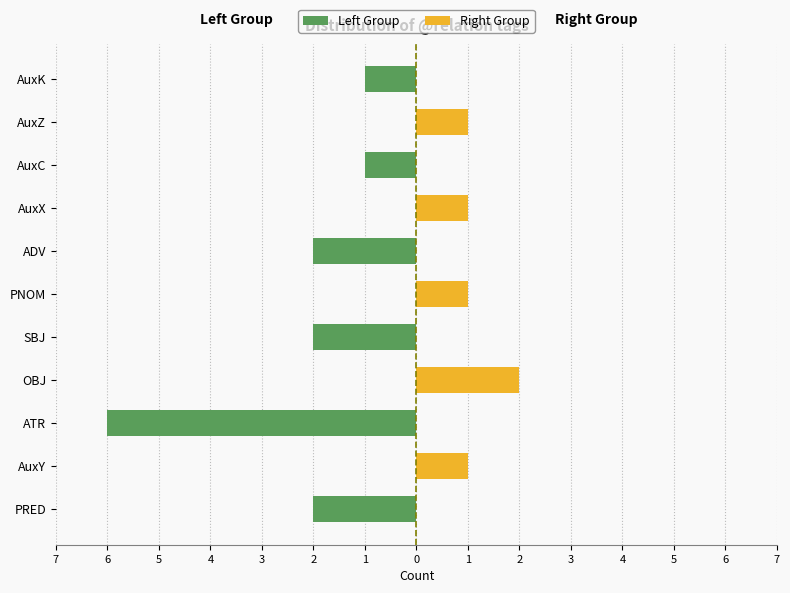

What is the sum of the Right Group values at AuxZ and AuxY?

2